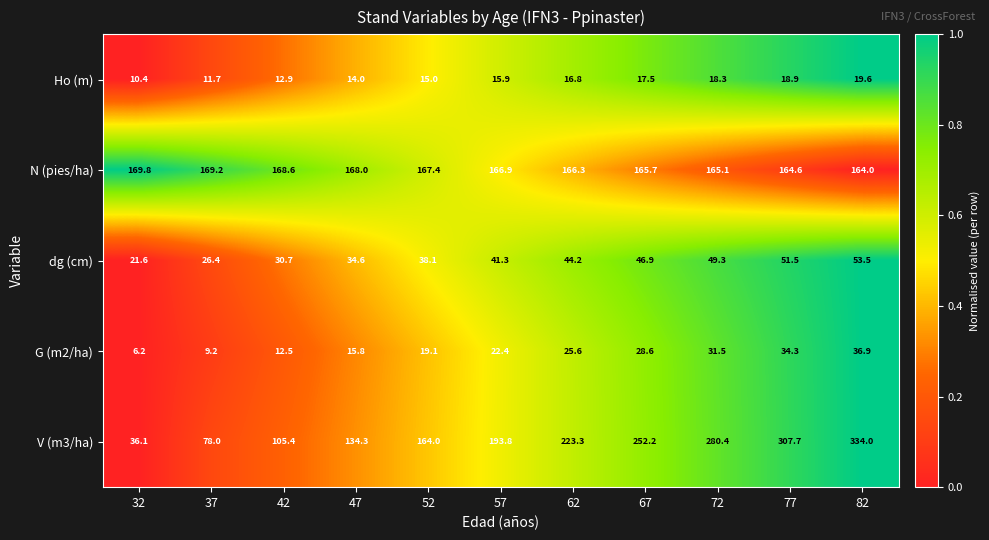

What is the difference between the N (pies/ha) values at 77 and 67?

1.1